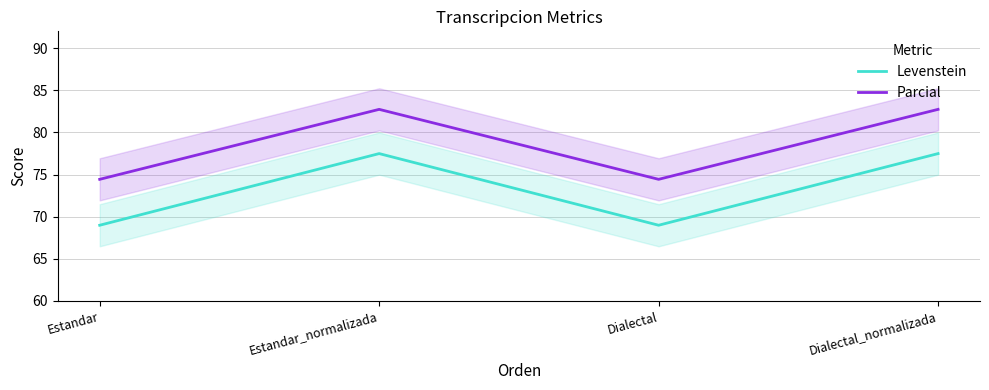

What are all the series names shown in the legend?

Levenstein, Parcial